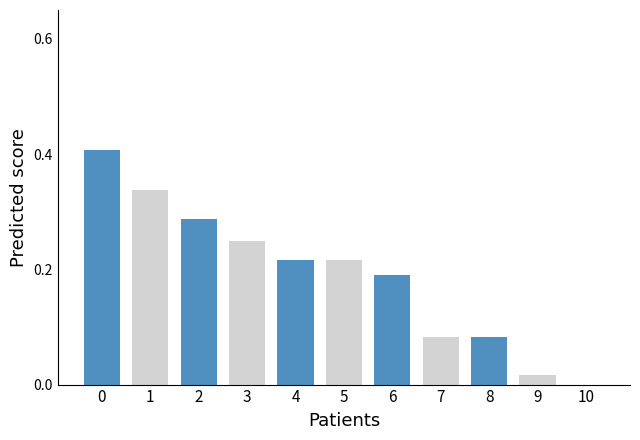

The value at 9 is 0.0. True or false?

True